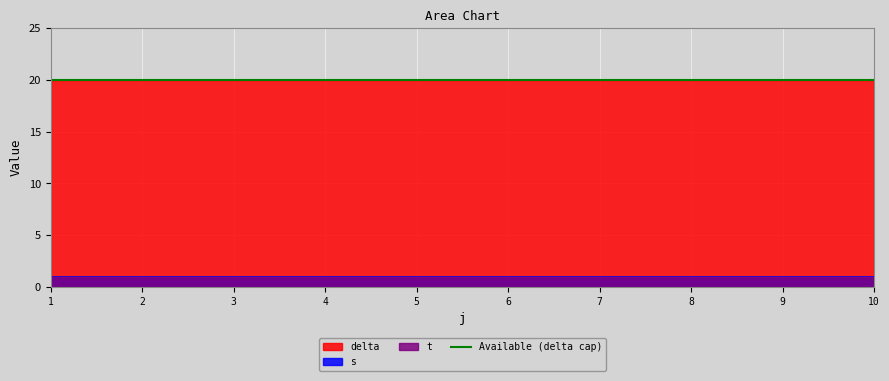

At how many categories does at least one series exceed 16?

10